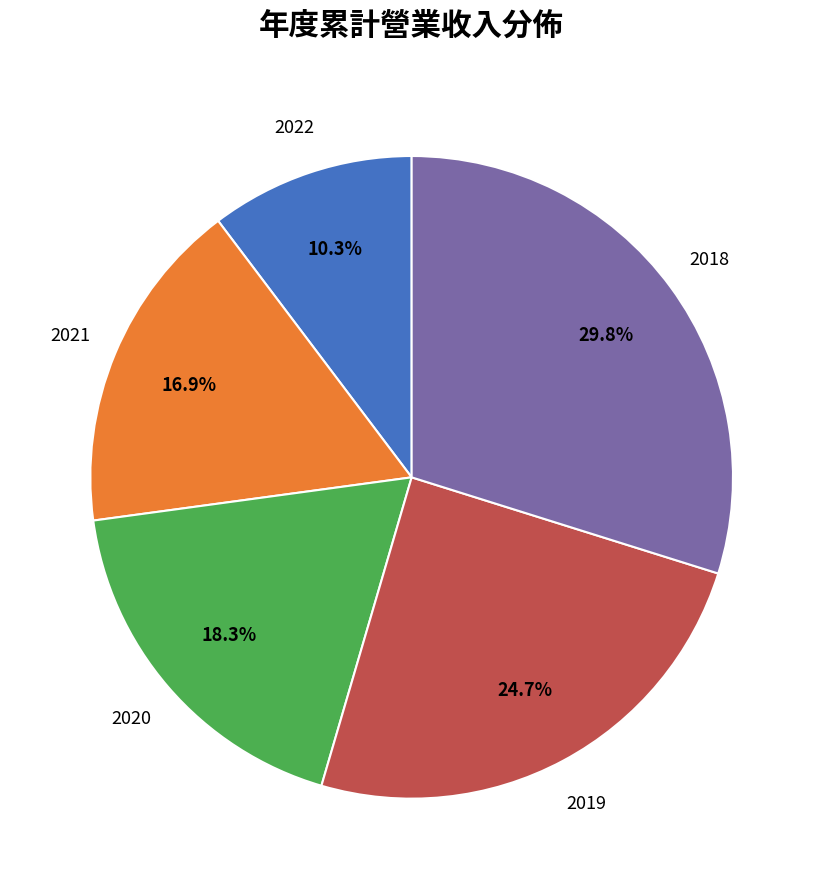

Count the number of slices in the pie.

5